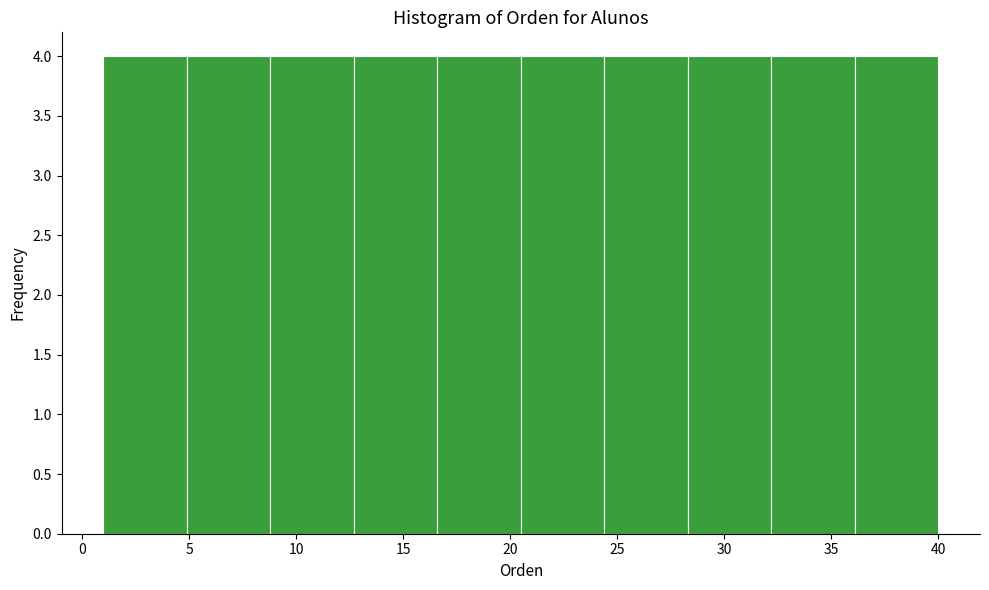

Reading left to right, list every bar in this chart as the range it spans on the x-axis followed by its height. Neither the bar edges nor the heights are printed on the chart, so give them approximately, as read against the axes.

1.0 to 4.9: 4
4.9 to 8.8: 4
8.8 to 12.7: 4
12.7 to 16.6: 4
16.6 to 20.5: 4
20.5 to 24.4: 4
24.4 to 28.3: 4
28.3 to 32.2: 4
32.2 to 36.1: 4
36.1 to 40.0: 4